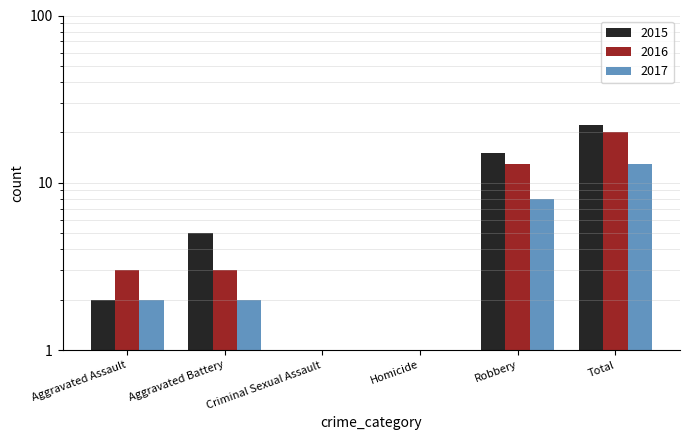

Between Homicide and Robbery, which series saw the biggest shift?

2015